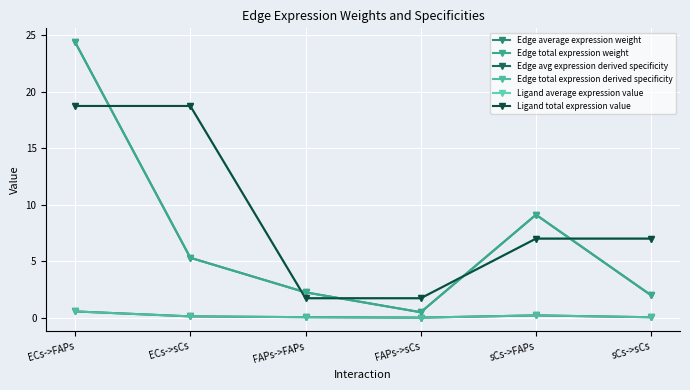

Does the chart have visible grid lines?

Yes